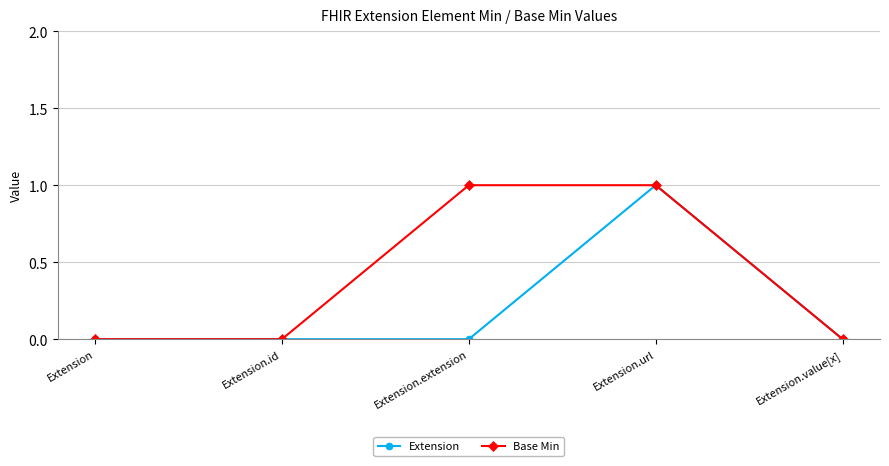

At Extension.extension, list the series in order from largest to smallest.

Base Min, Extension